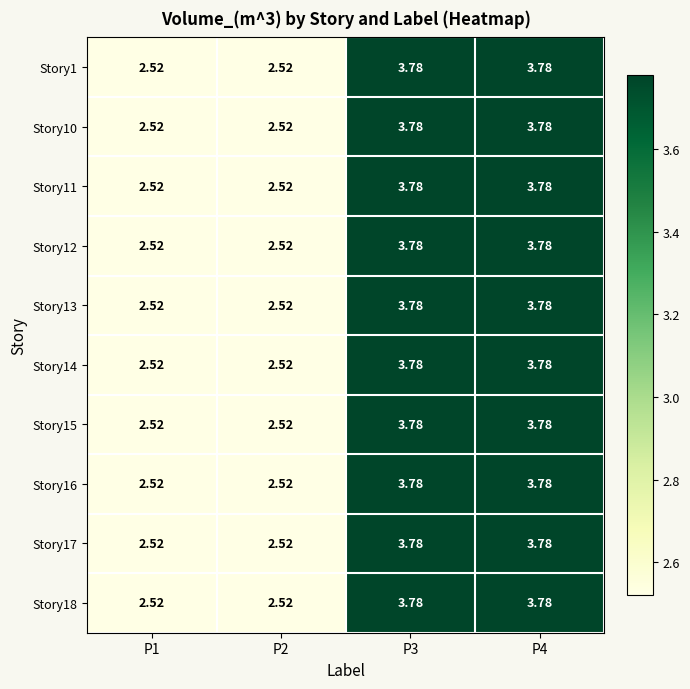

How many values in the Story11 series exceed 3?

2